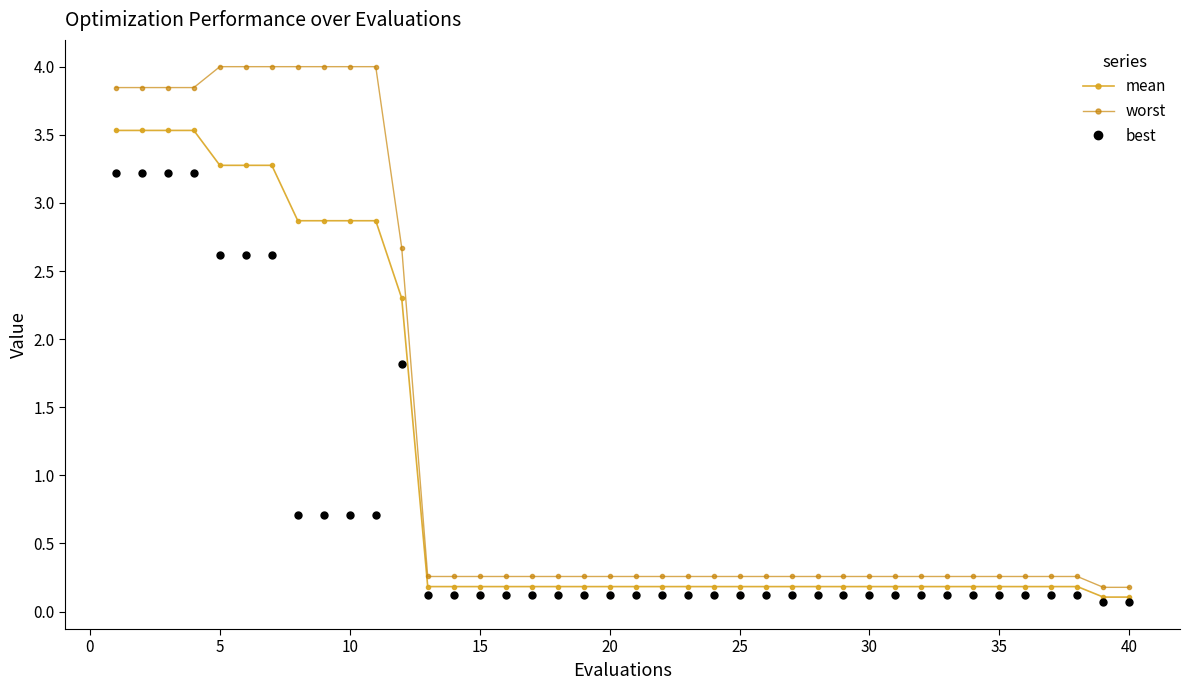

What is the value of the best point at the 38th from the left?

0.1